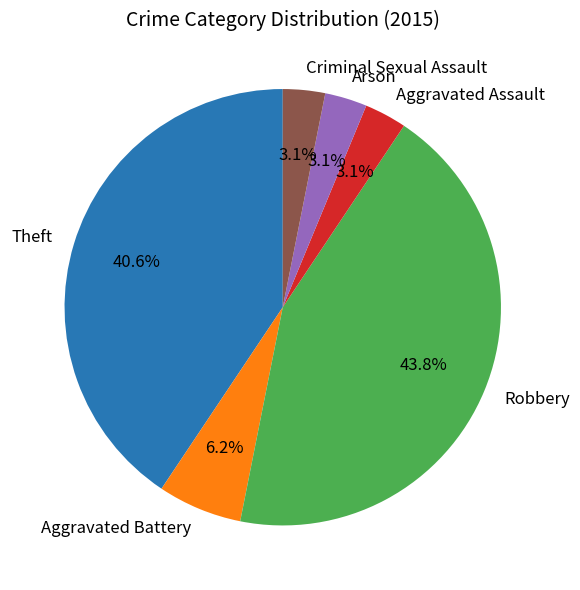

To the nearest percent, what is the combined percentage of Criminal Sexual Assault and Theft?

44%